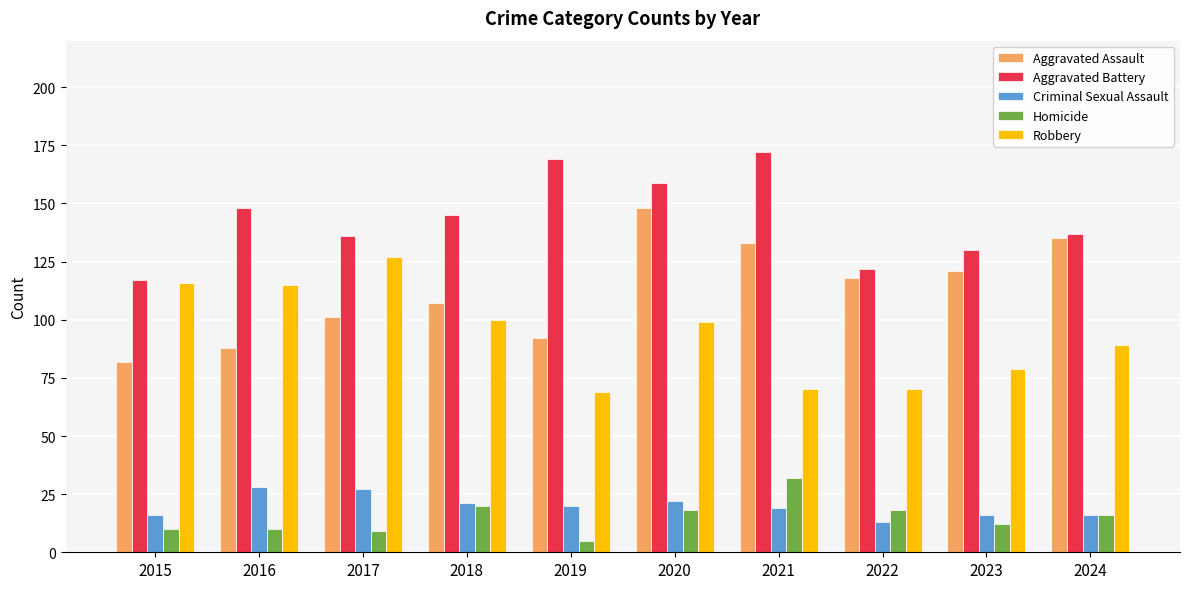

Which series has the largest total across all categories?

Aggravated Battery